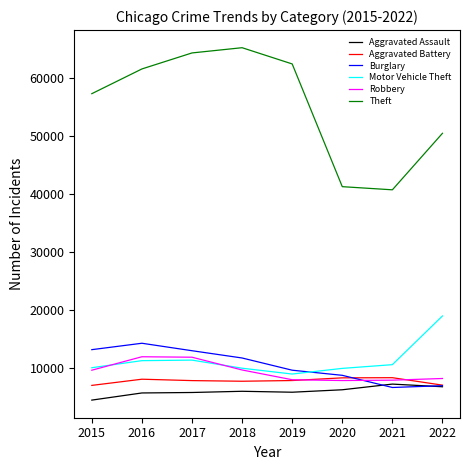

What is the difference between the Aggravated Assault values at 2019 and 2020?

423